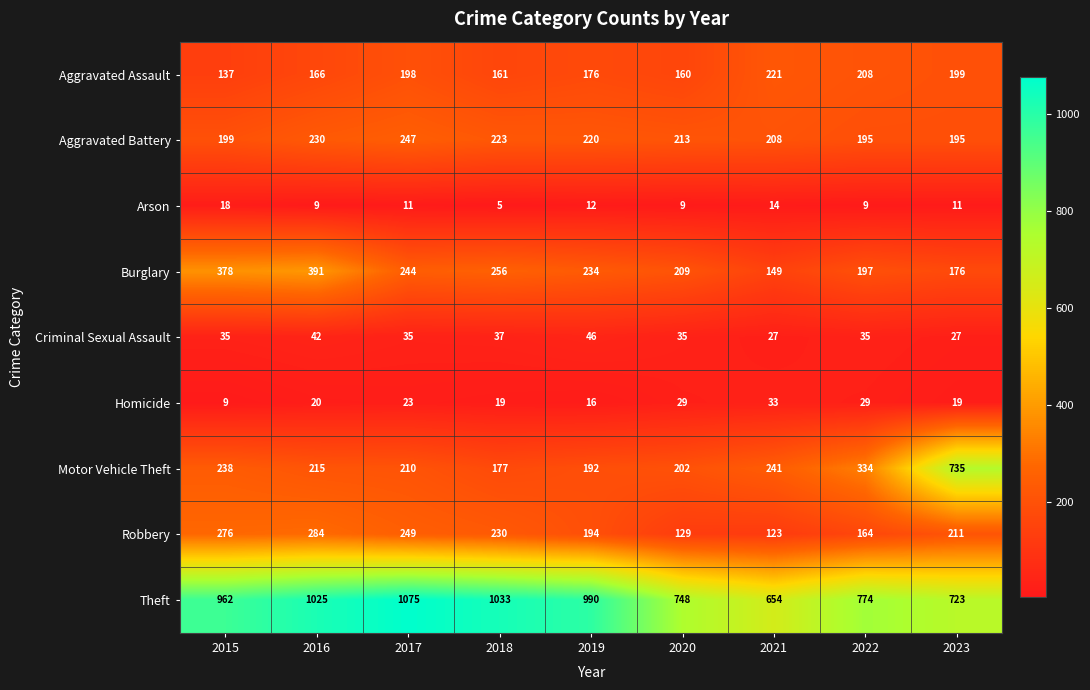

Where does the Motor Vehicle Theft series first go above 215?

2015